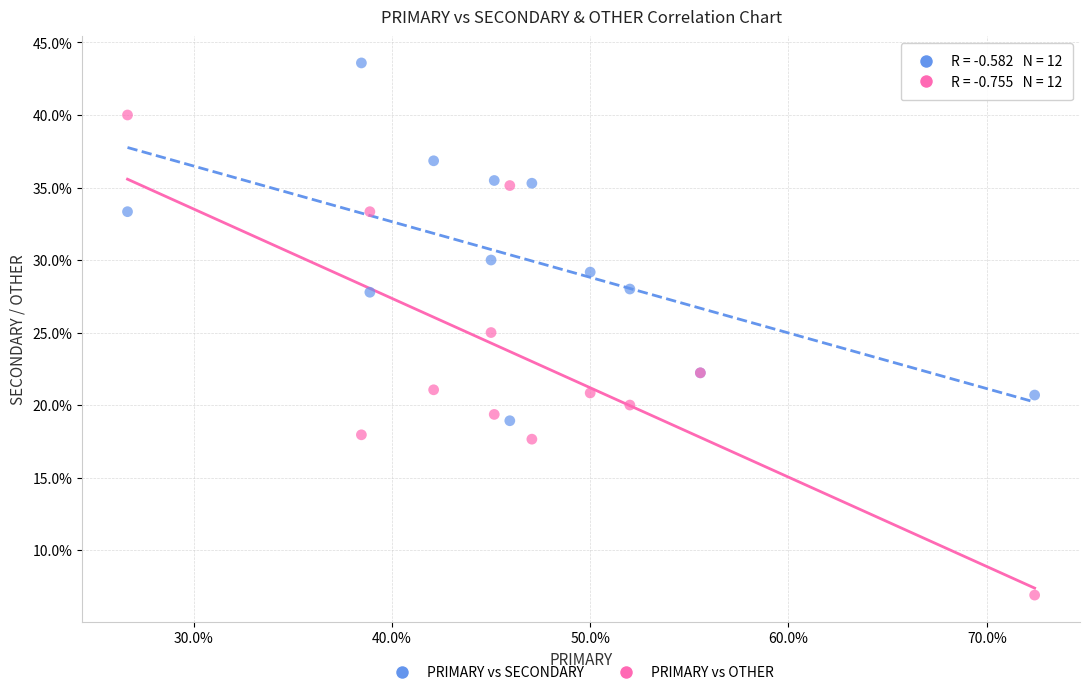

Which series has the widest spread of Y values?

PRIMARY vs OTHER